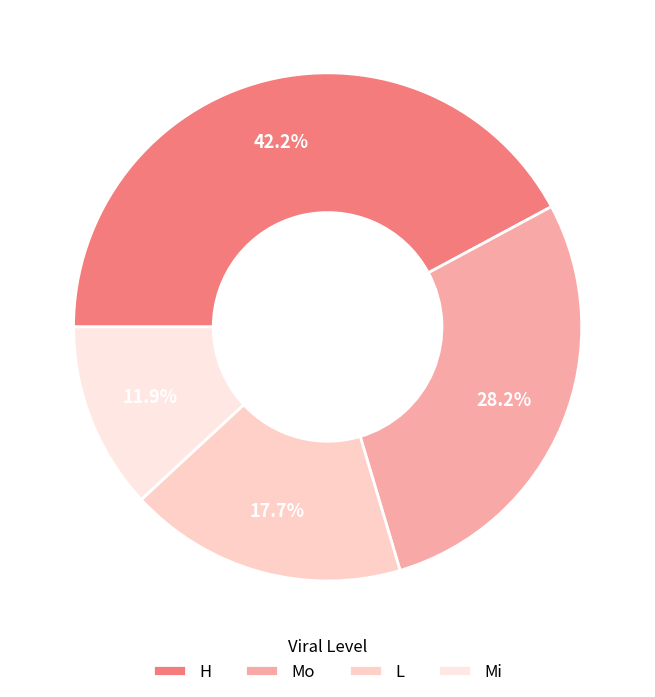

To the nearest percent, what portion does H represent?

42%